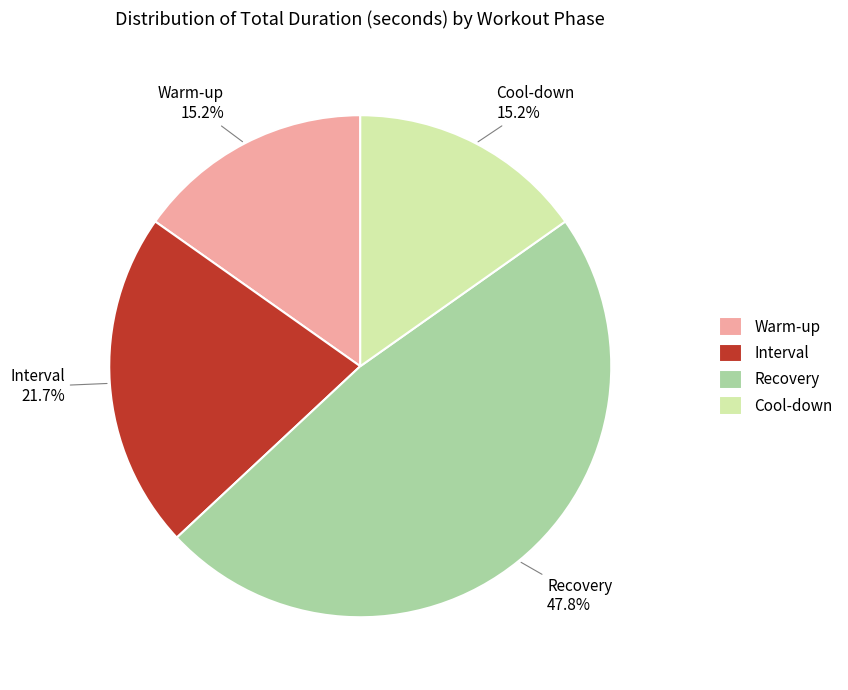

Which slice is the largest?

Recovery